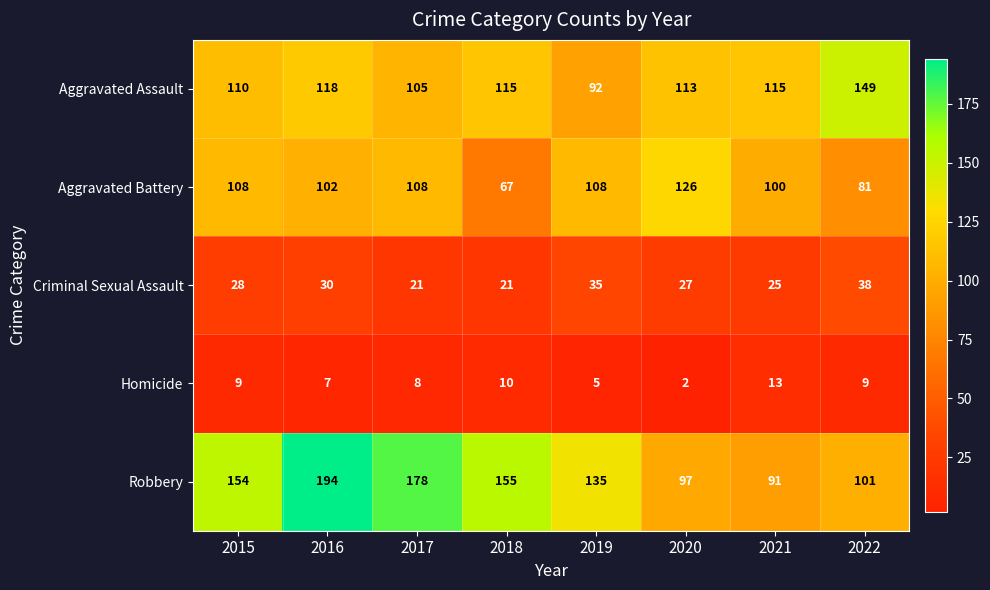

Is the value of Homicide at 2020 greater than the value of Criminal Sexual Assault at 2016?

No